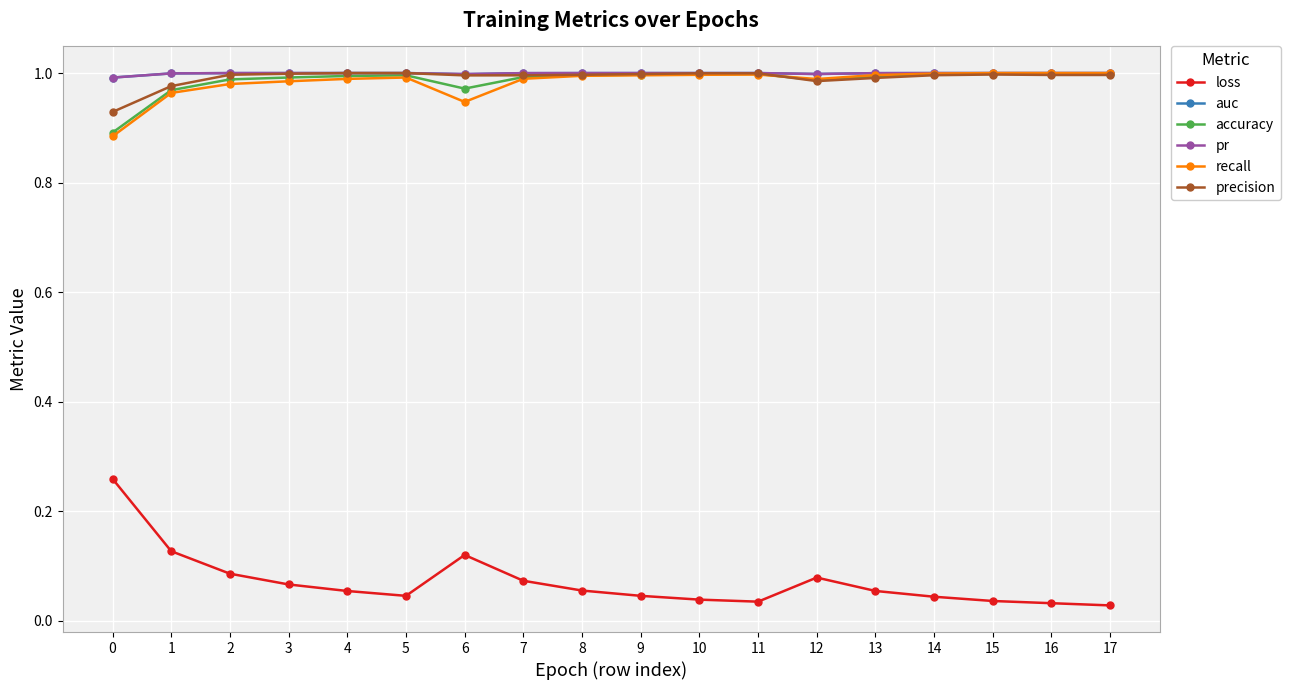

How many distinct data groups are displayed?

6